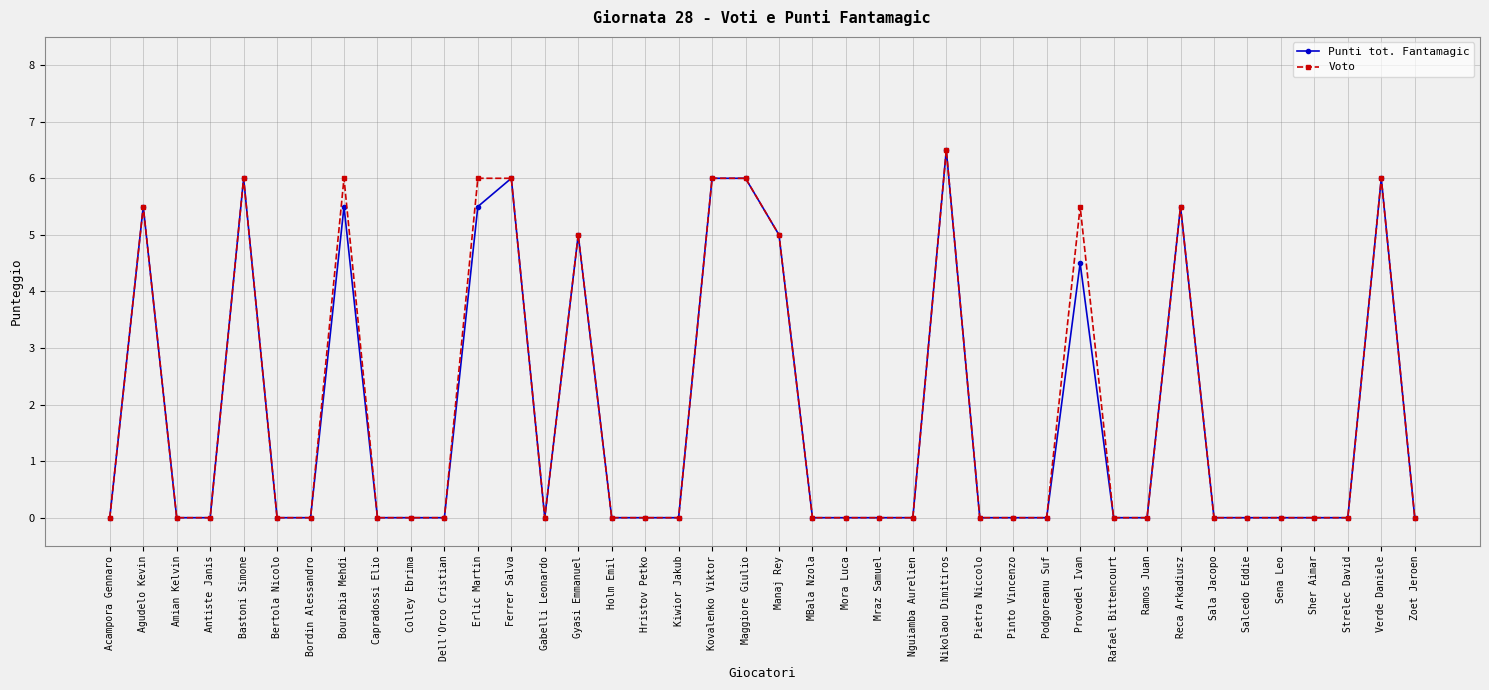

Reading left to right, list all the values displayed in this chart.

Punti tot. Fantamagic: 0.0	5.5	0.0	0.0	6.0	0.0	0.0	5.5	0.0	0.0	0.0	5.5	6.0	0.0	5.0	0.0	0.0	0.0	6.0	6.0	5.0	0.0	0.0	0.0	0.0	6.5	0.0	0.0	0.0	4.5	0.0	0.0	5.5	0.0	0.0	0.0	0.0	0.0	6.0	0.0
Voto: 0.0	5.5	0.0	0.0	6.0	0.0	0.0	6.0	0.0	0.0	0.0	6.0	6.0	0.0	5.0	0.0	0.0	0.0	6.0	6.0	5.0	0.0	0.0	0.0	0.0	6.5	0.0	0.0	0.0	5.5	0.0	0.0	5.5	0.0	0.0	0.0	0.0	0.0	6.0	0.0